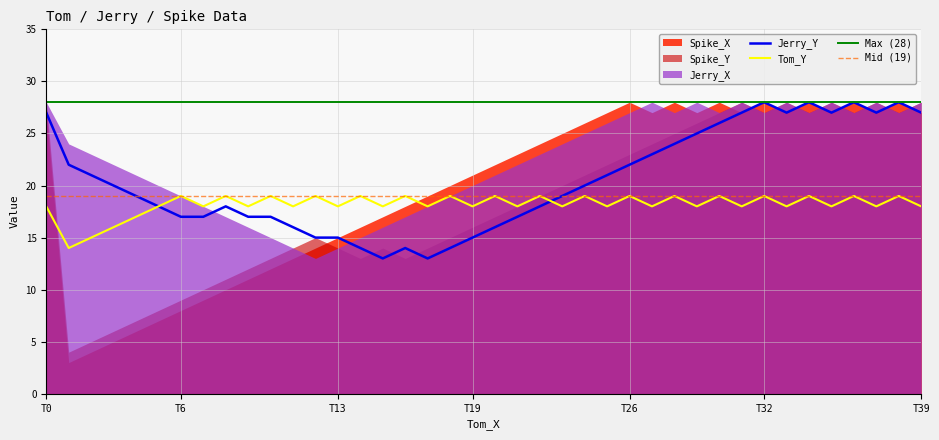

Is it true that Spike_X equals 18 at 10?

False